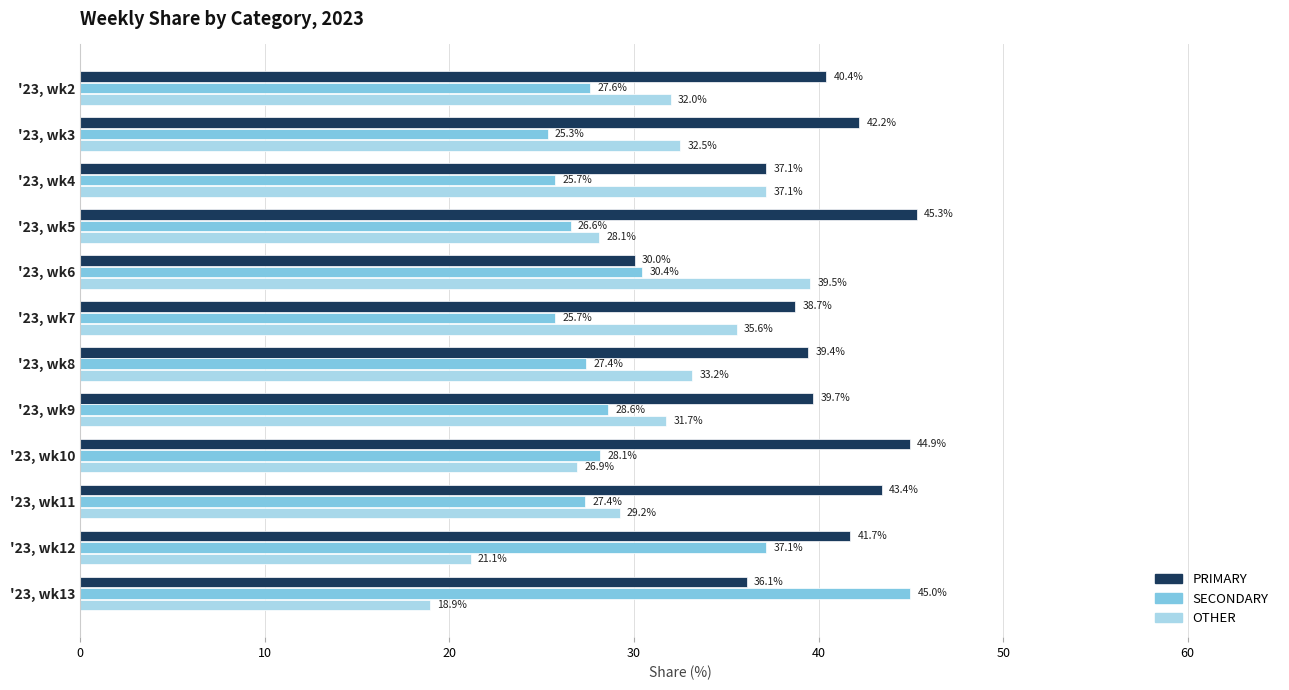

What is the sum of all OTHER values?

365.9